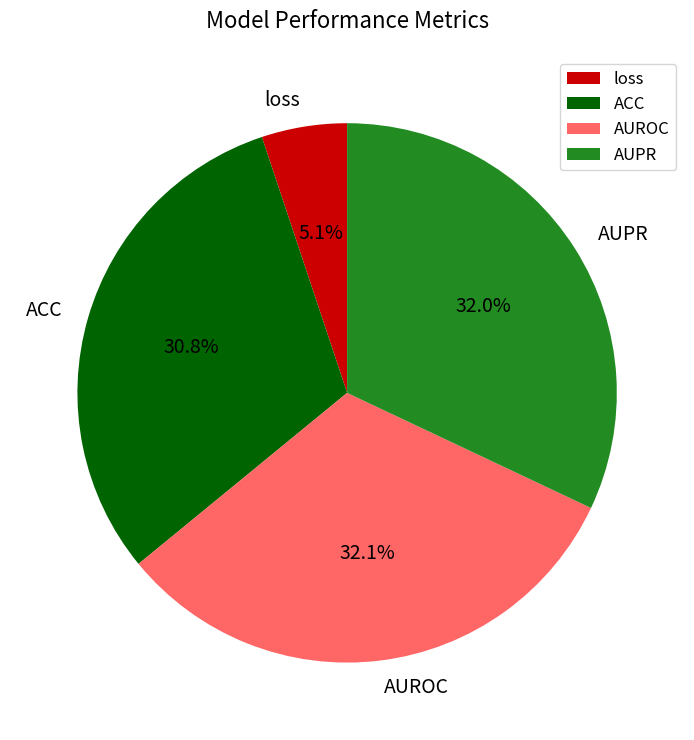

To the nearest percent, what is the difference between the largest and smallest slice percentages?

27%